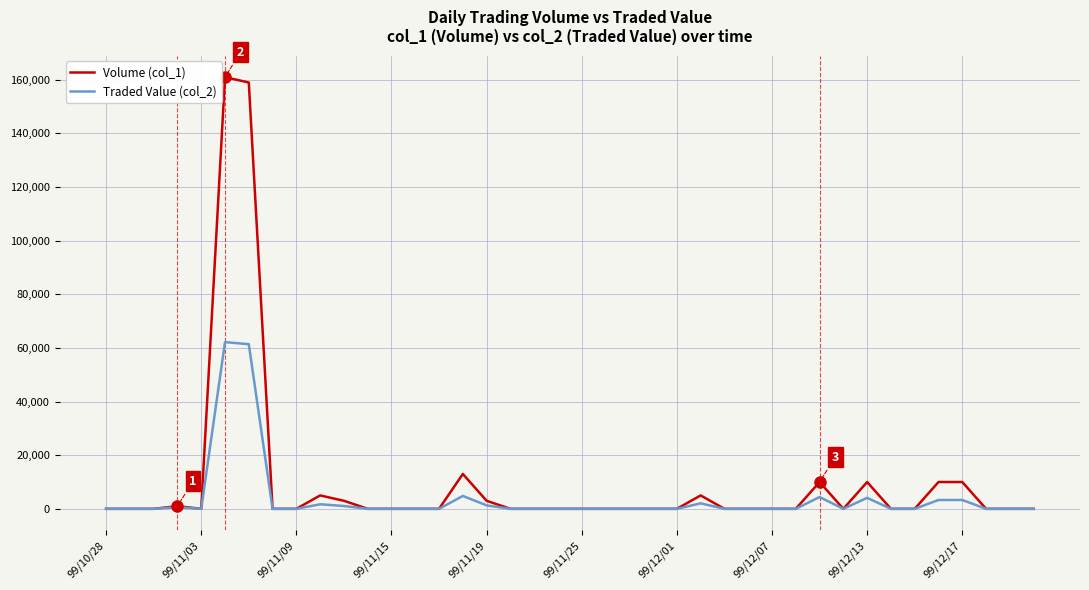

List the series in order of their peak value, highest first.

Volume (col_1), Traded Value (col_2)